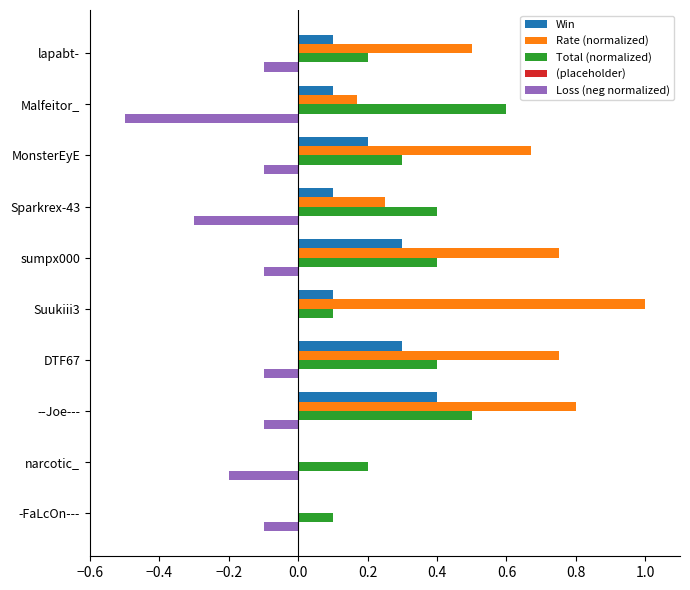

What value does the Total (normalized) series have at MonsterEyE?

0.3